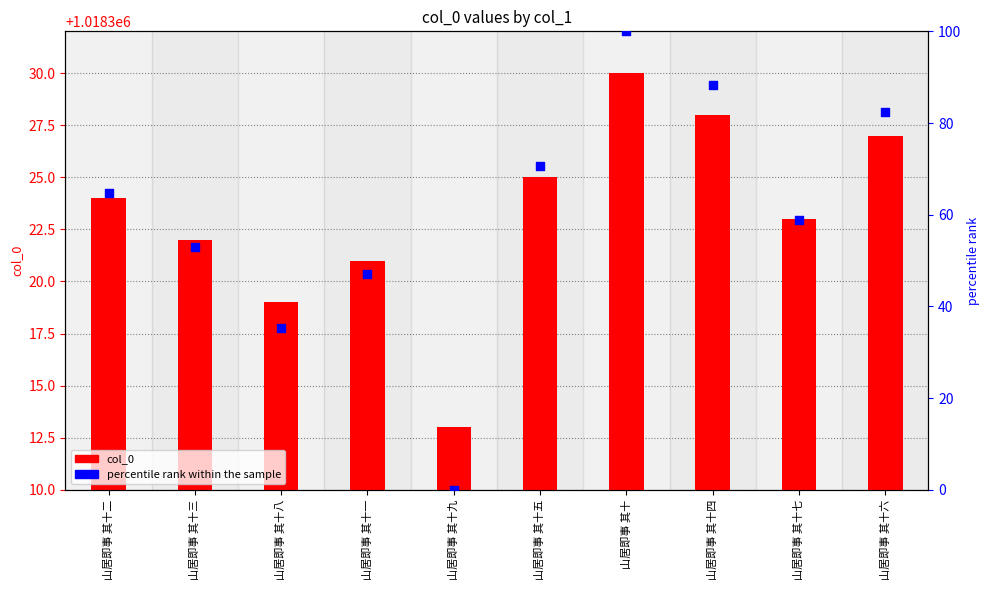

At which category is the sum across all series the highest?

山居即事 其十